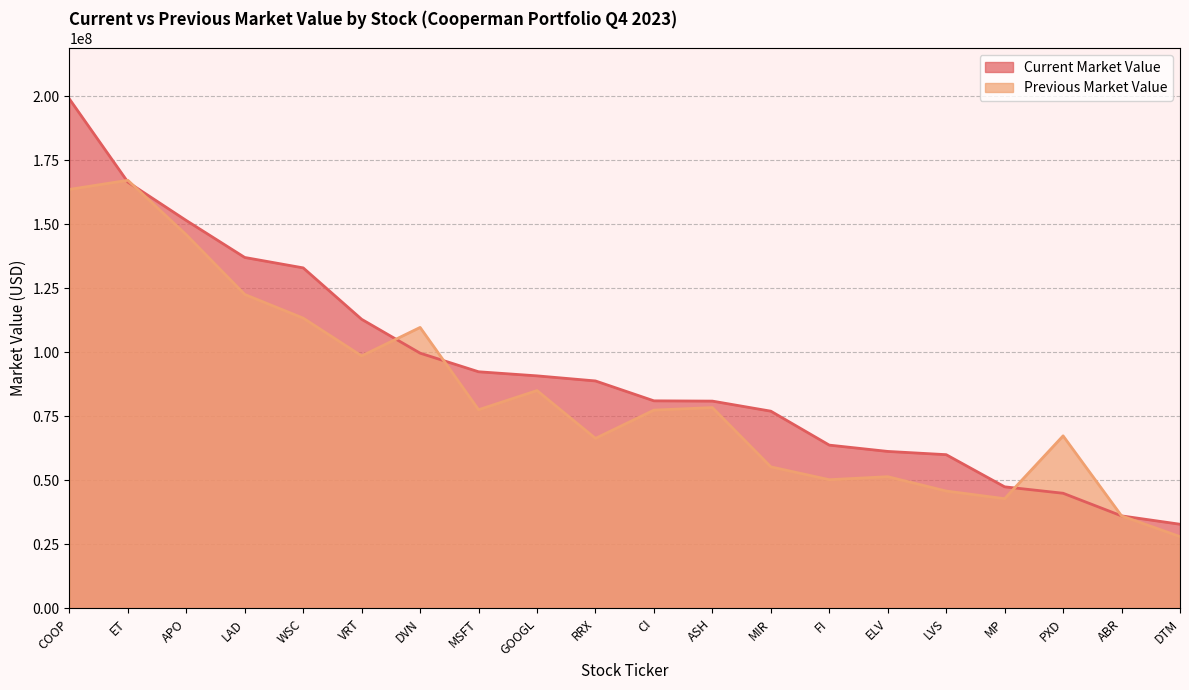

How many categories are shown in the chart?

20